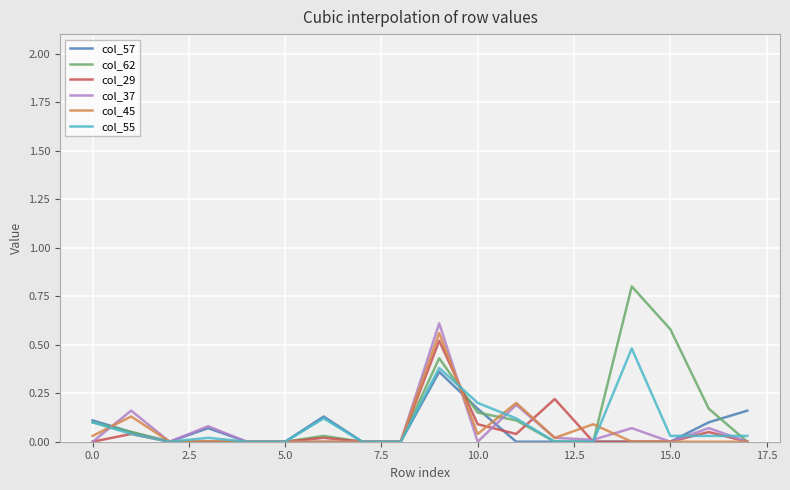

Which series has the widest spread of values?

col_62